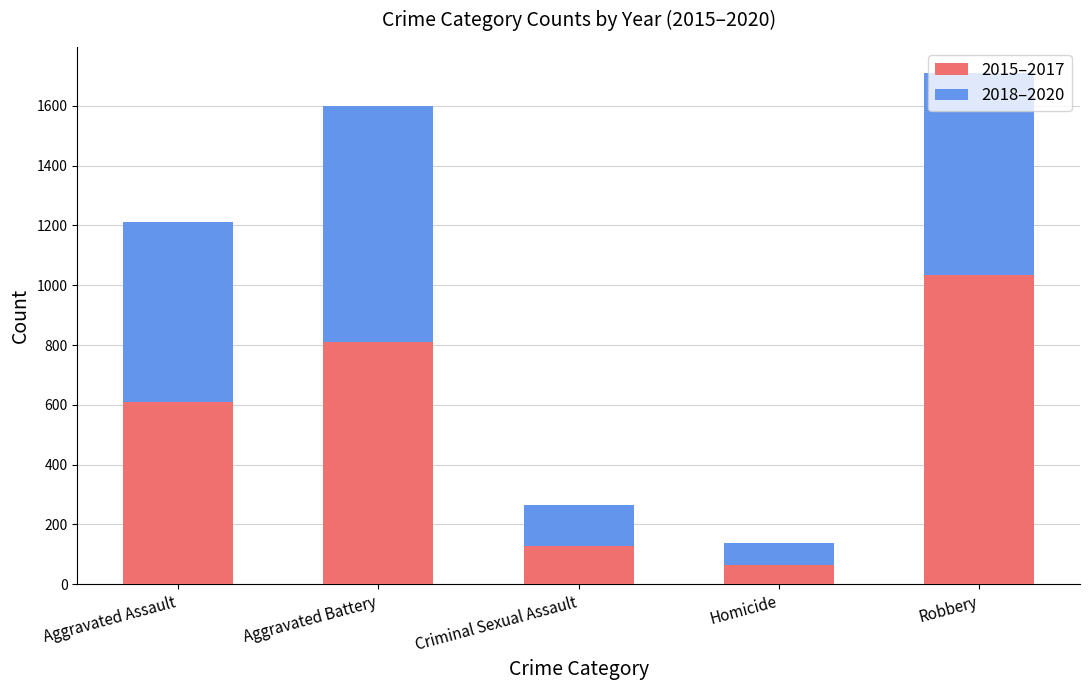

What is the maximum value for 2015–2017?

1033